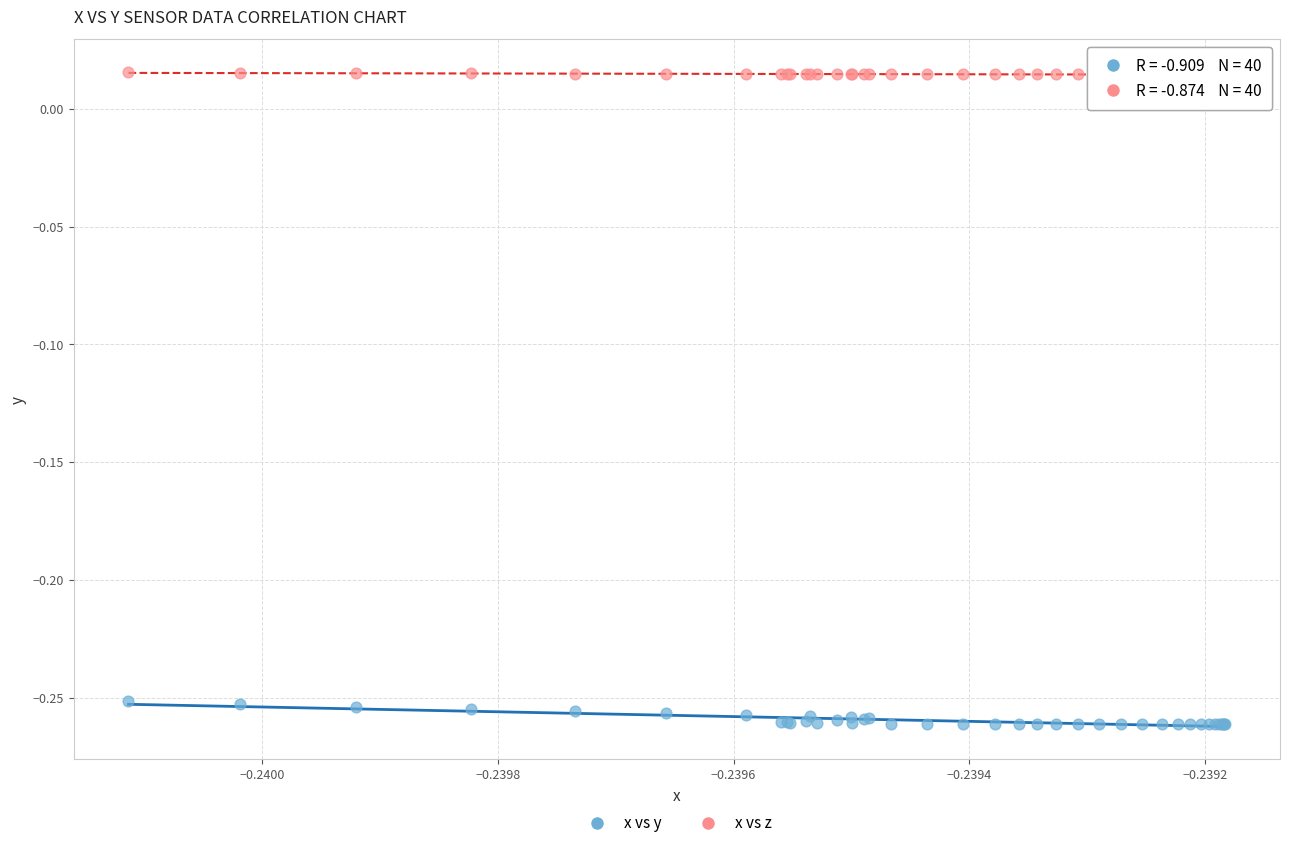

Which series contains the highest Y value?

x vs z